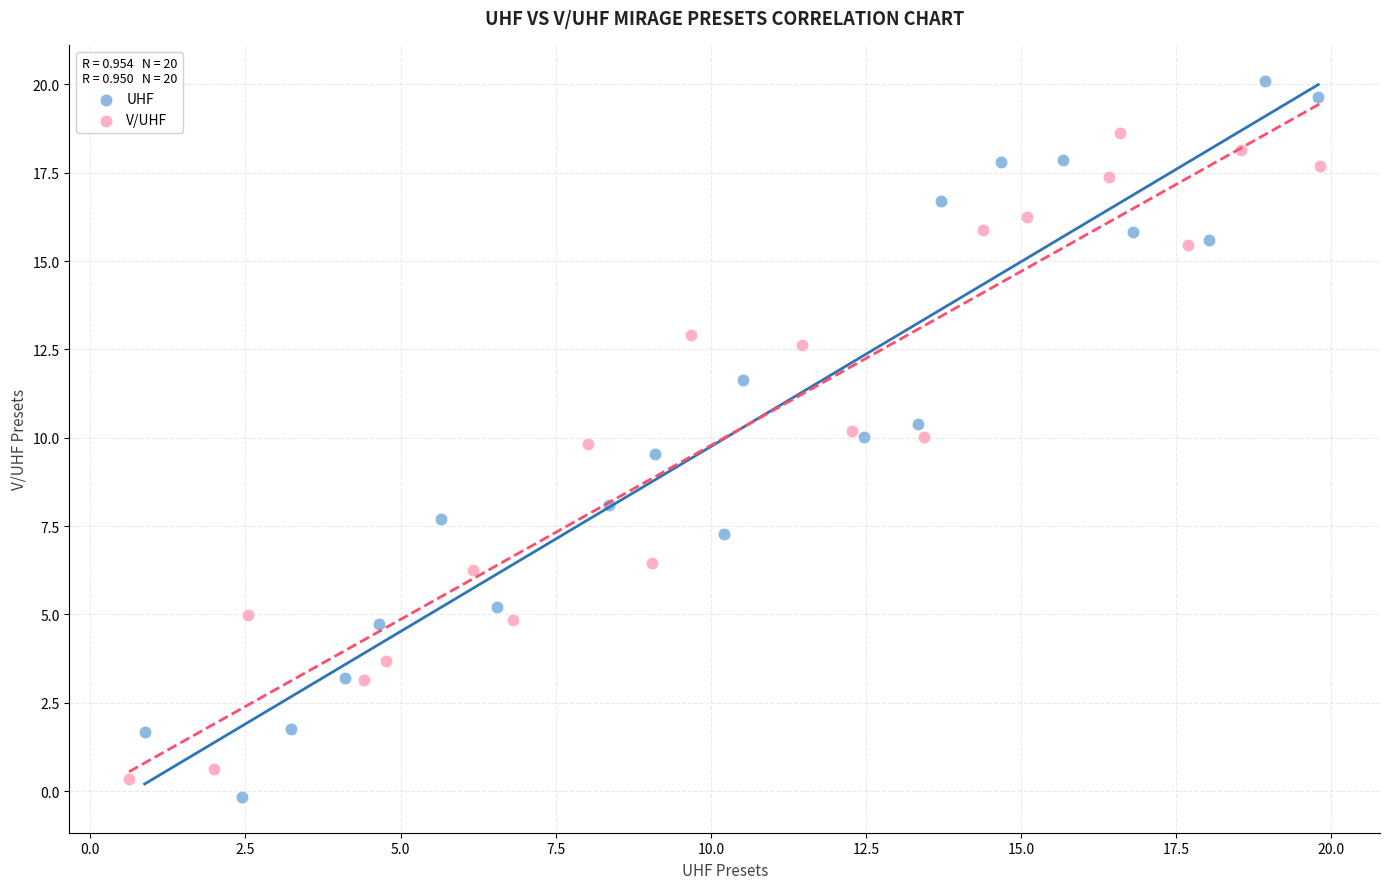

What are all the series names shown in the legend?

UHF, V/UHF